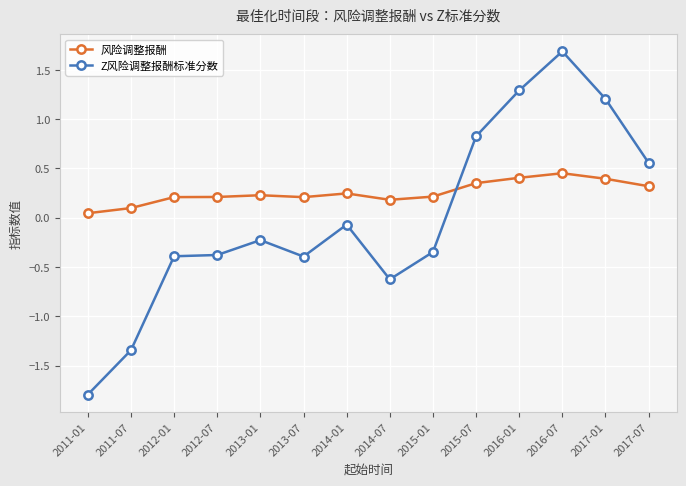

At 2011-01, list the series in order from smallest to largest.

Z风险调整报酬标准分数, 风险调整报酬